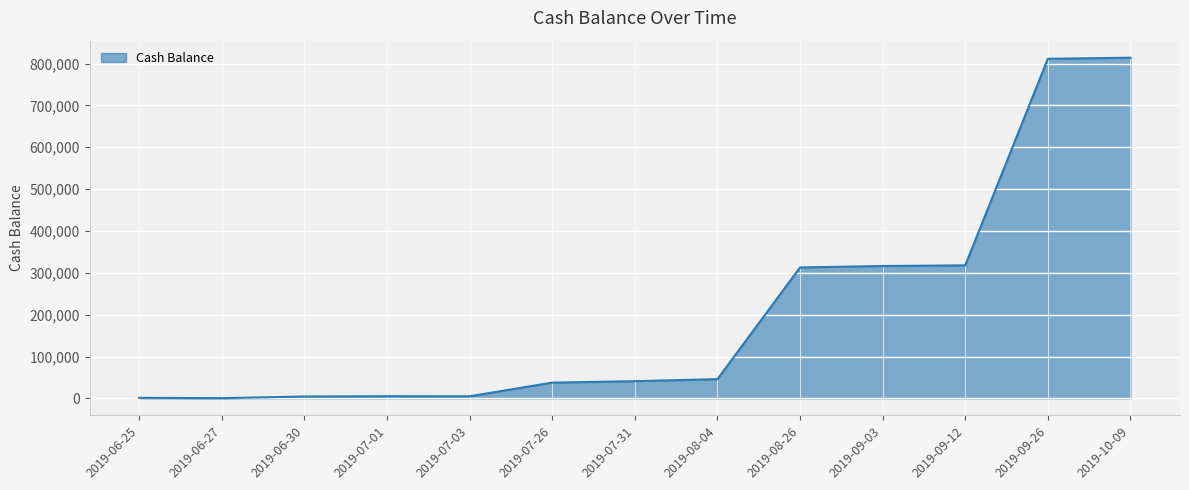

What is the maximum value shown in the chart?

813976.7